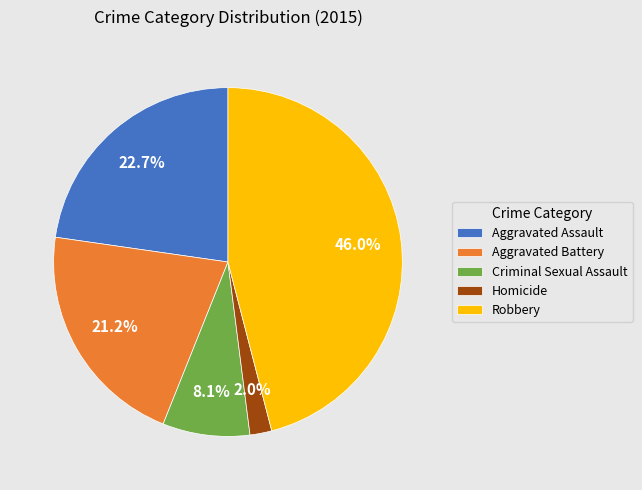

To the nearest percent, what is the difference between the Criminal Sexual Assault and Homicide slice percentages?

6%